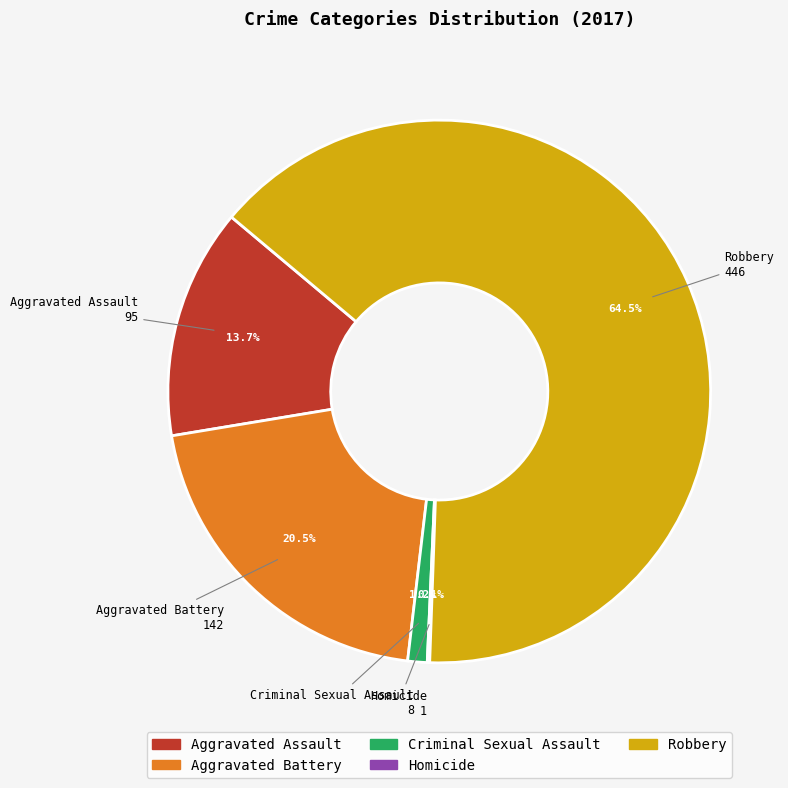

What is the ratio of the value at Criminal Sexual Assault to the value at Aggravated Battery?

0.1